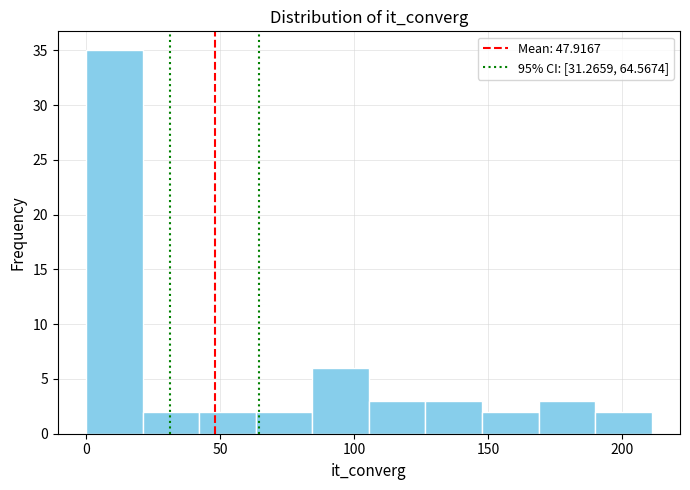

Reading left to right, transcribe this chart: for each bar, give the range it covers on the x-axis and its height. Neither the bar edges nor the heights are printed on the chart, so give them approximately, as read against the axes.

0 to 20: 35
20 to 40: 2
40 to 65: 2
65 to 85: 2
85 to 105: 6
105 to 125: 3
125 to 150: 3
150 to 170: 2
170 to 190: 3
190 to 210: 2